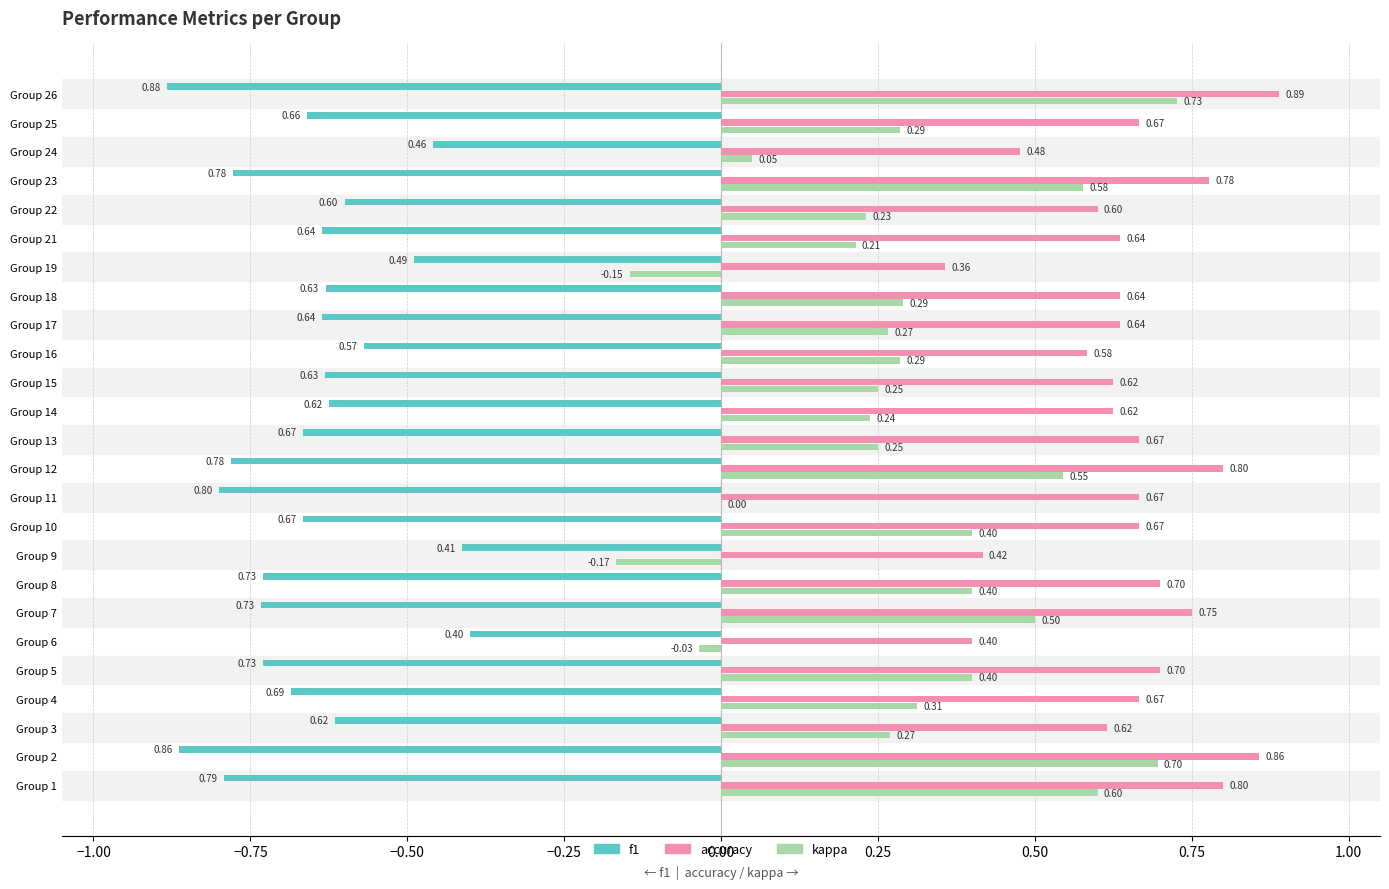

What are all the series names shown in the legend?

f1, accuracy, kappa